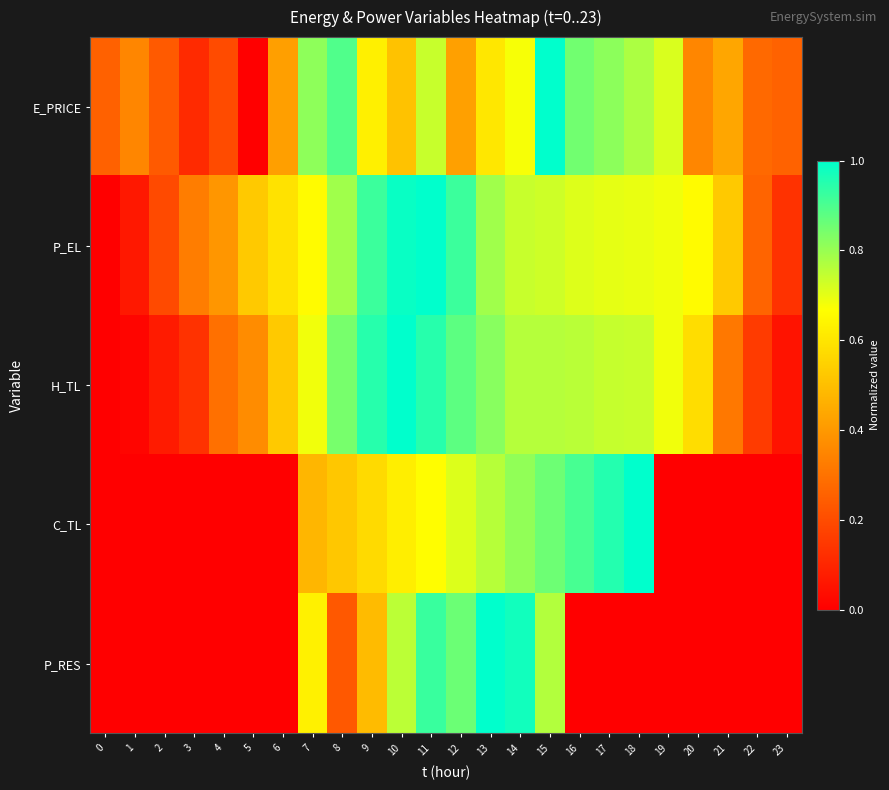

Reading right to left, transcribe all the data shown in this chart.

E_PRICE: 23=0.3	22=0.3	21=0.4	20=0.4	19=0.7	18=0.8	17=0.8	16=0.9	15=1.0	14=0.7	13=0.6	12=0.4	11=0.7	10=0.5	9=0.6	8=0.9	7=0.8	6=0.4	5=0.0	4=0.2	3=0.1	2=0.2	1=0.4	0=0.3
P_EL: 23=0.1	22=0.3	21=0.5	20=0.7	19=0.7	18=0.7	17=0.7	16=0.7	15=0.7	14=0.7	13=0.8	12=0.9	11=1.0	10=1.0	9=0.9	8=0.8	7=0.7	6=0.6	5=0.5	4=0.4	3=0.3	2=0.2	1=0.1	0=0.0
H_TL: 23=0.1	22=0.2	21=0.3	20=0.6	19=0.7	18=0.7	17=0.7	16=0.8	15=0.8	14=0.8	13=0.8	12=0.9	11=0.9	10=1.0	9=0.9	8=0.8	7=0.7	6=0.5	5=0.4	4=0.3	3=0.1	2=0.1	1=0.0	0=0.0
C_TL: 23=0.0	22=0.0	21=0.0	20=0.0	19=0.0	18=1.0	17=1.0	16=0.9	15=0.9	14=0.8	13=0.8	12=0.7	11=0.7	10=0.6	9=0.6	8=0.5	7=0.5	6=0.0	5=0.0	4=0.0	3=0.0	2=0.0	1=0.0	0=0.0
P_RES: 23=0.0	22=0.0	21=0.0	20=0.0	19=0.0	18=0.0	17=0.0	16=0.0	15=0.8	14=1.0	13=1.0	12=0.9	11=0.9	10=0.8	9=0.5	8=0.2	7=0.6	6=0.0	5=0.0	4=0.0	3=0.0	2=0.0	1=0.0	0=0.0